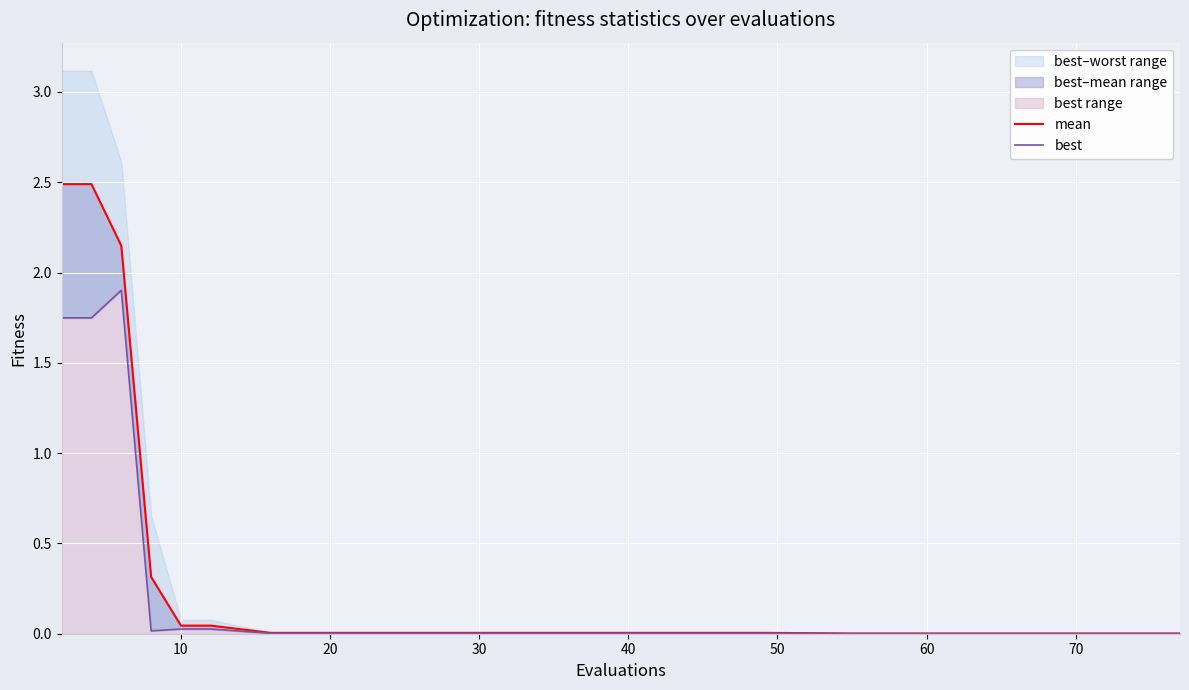

True or false: best and mean cross at least once.

False